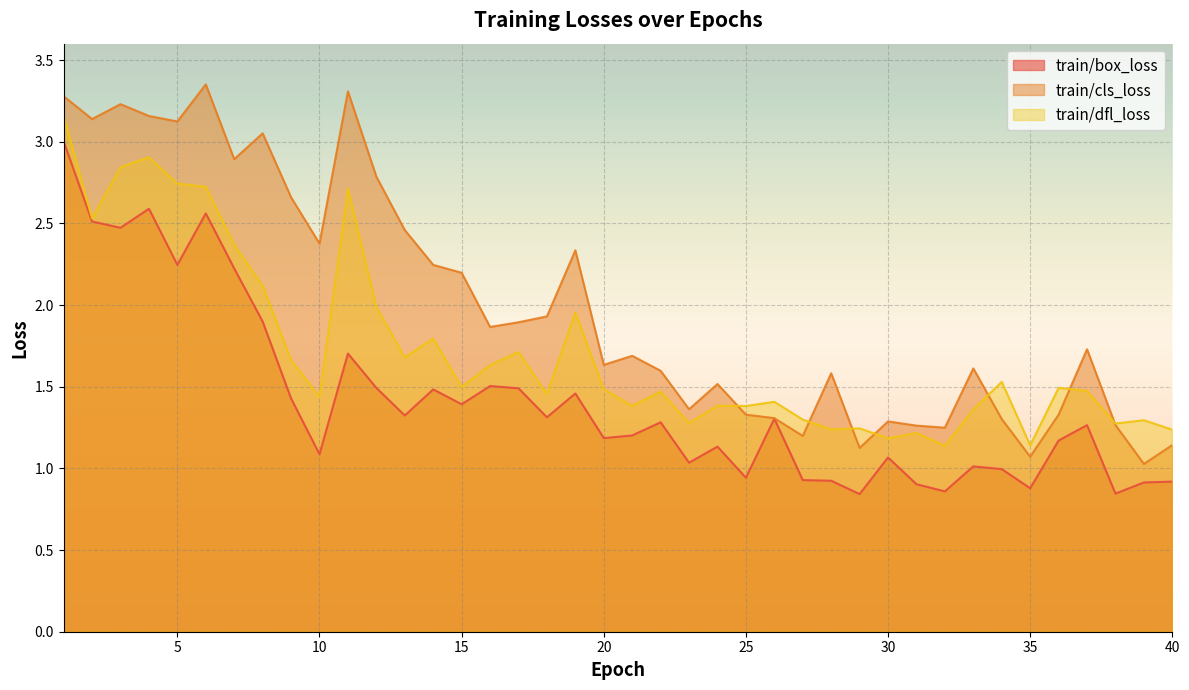

Rank the series by their maximum value, from highest to lowest.

train/cls_loss, train/dfl_loss, train/box_loss